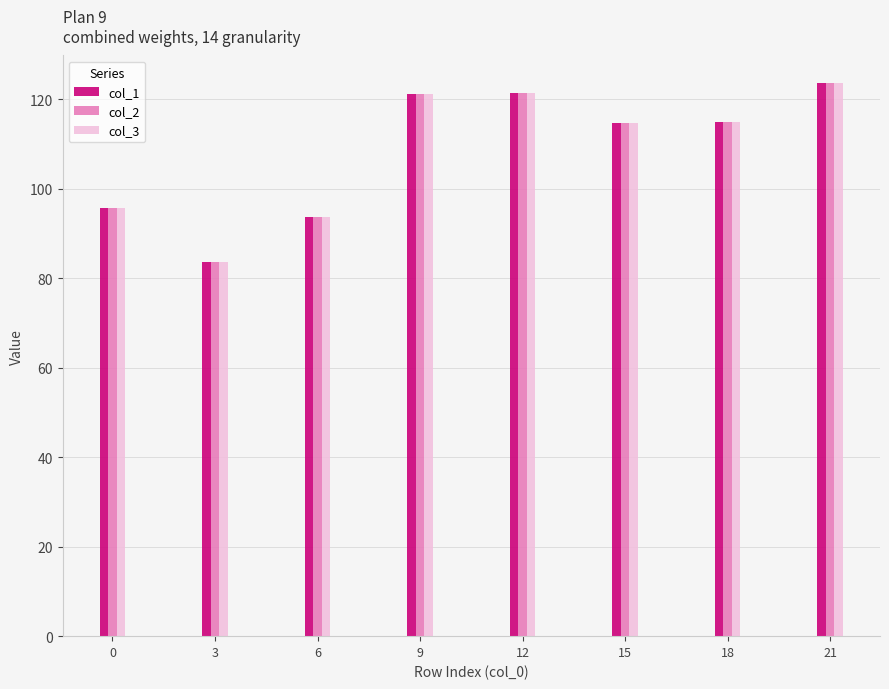

The value of col_1 at 12 is 32.6. True or false?

False